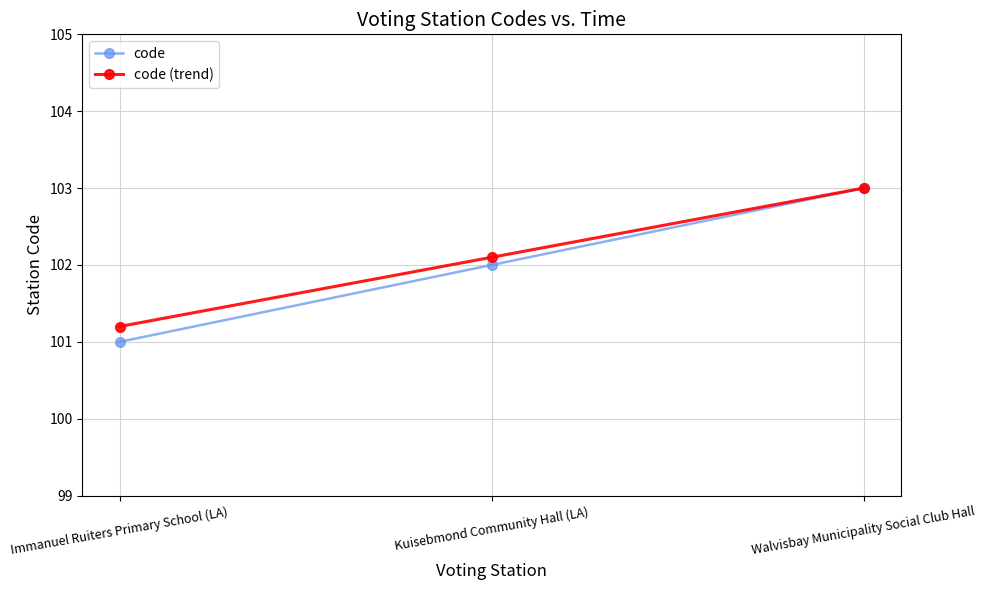

Is it true that code equals 40.0 at Kuisebmond Community Hall (LA)?

False